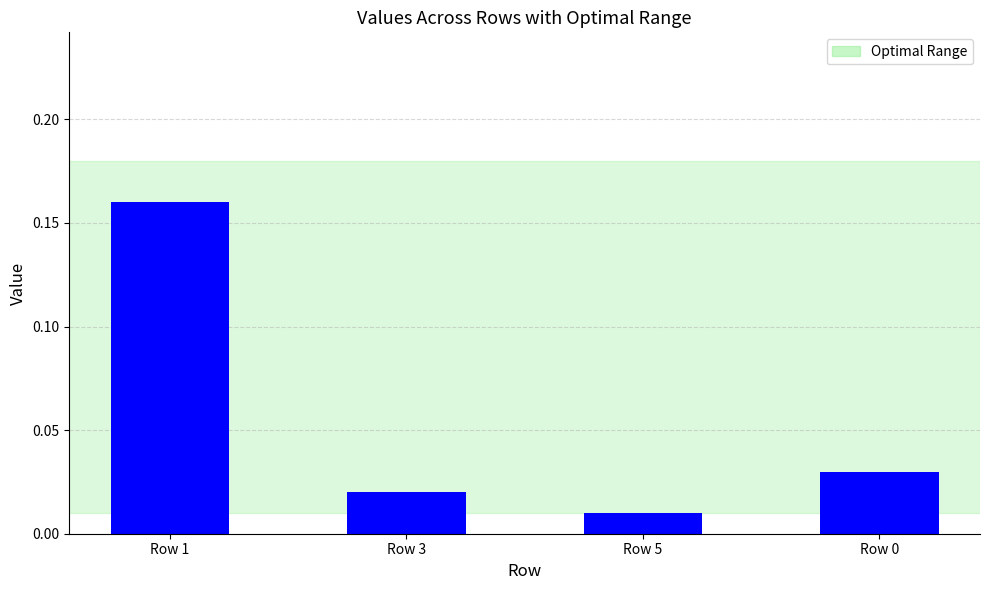

True or false: the data shows 0.0 at Row 3.

True